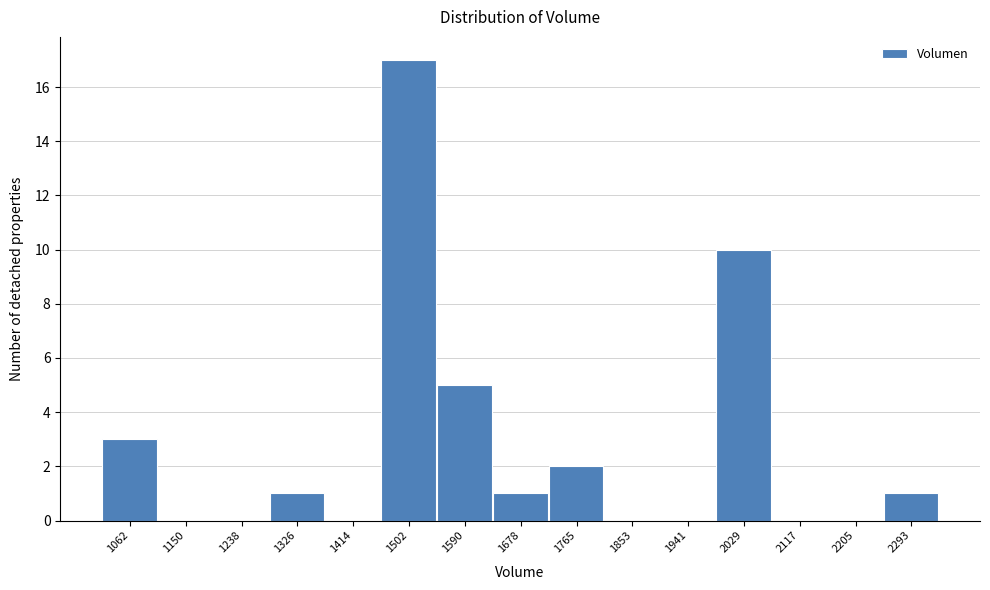

Reading left to right, what are all the values shown in this chart?

1062=3	1150=0	1238=0	1326=1	1414=0	1502=17	1590=5	1678=1	1765=2	1853=0	1941=0	2029=10	2117=0	2205=0	2293=1